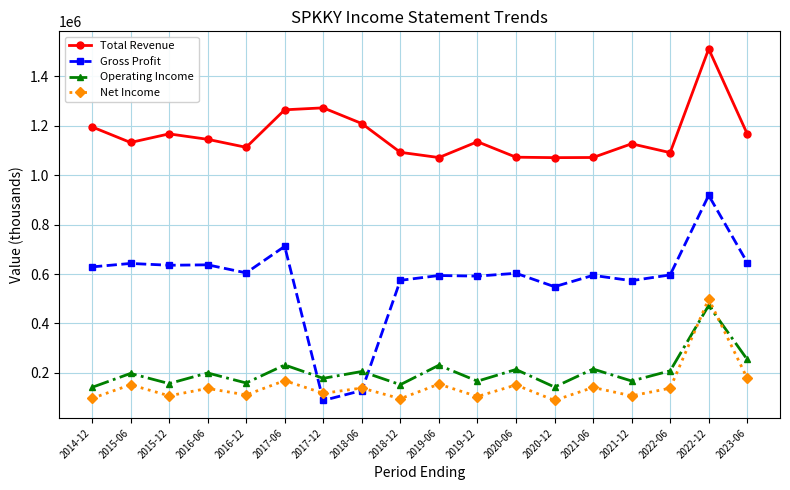

At how many categories does at least one series exceed 593582?

18